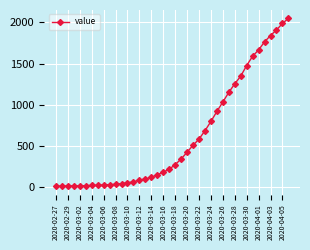

What is the difference between the second highest and second lowest values?

1973